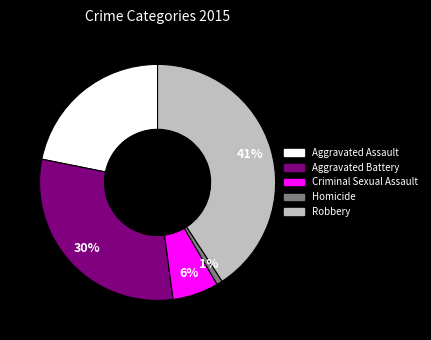

To the nearest percent, what portion does Criminal Sexual Assault represent?

6%